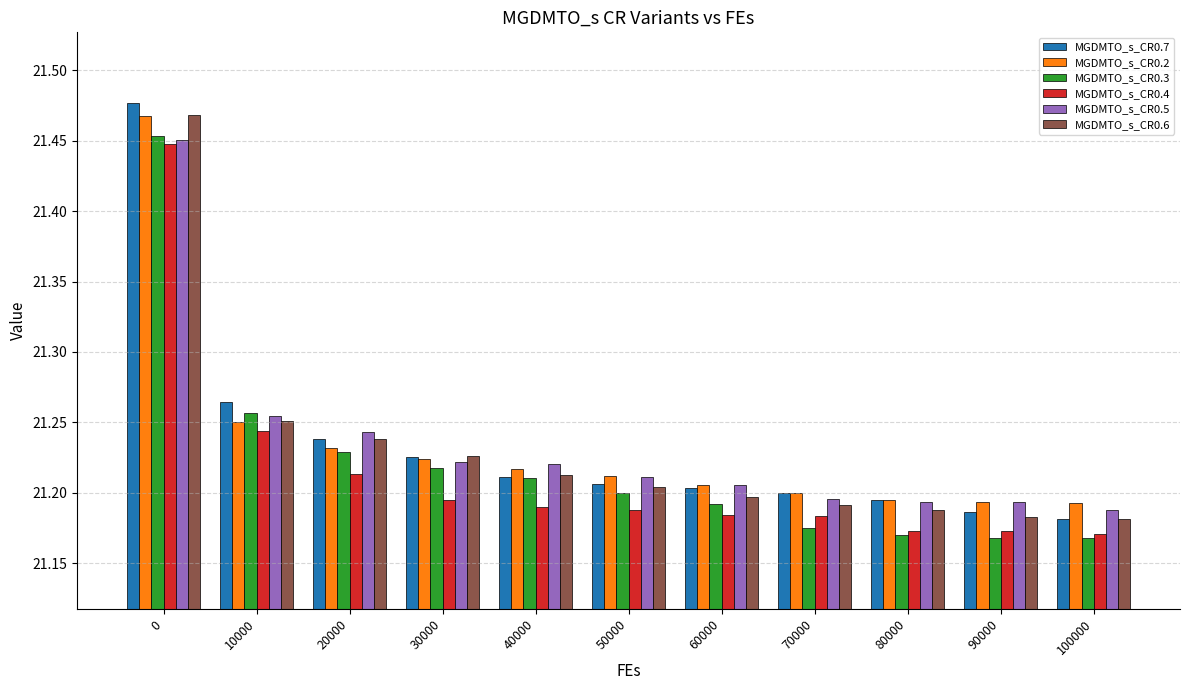

How many MGDMTO_s_CR0.4 values are between 21 and 22?

11